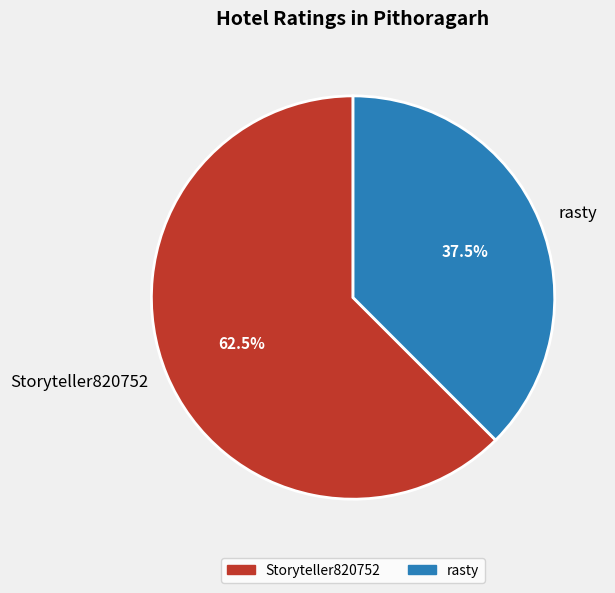

Is there any slice that represents more than half of the pie?

Yes